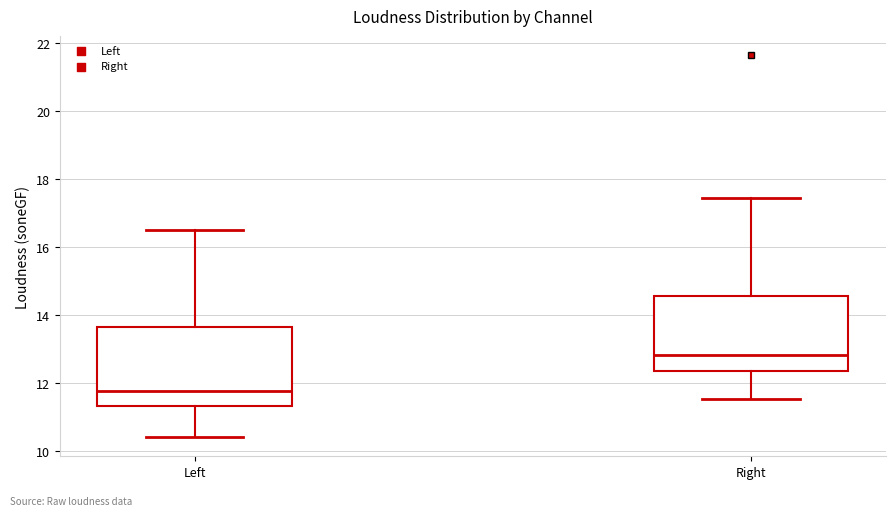

Where does the median line of the box for Left sit on the y-axis? The values are not printed on the chart, so give them approximately, as read against the axis.

11.8